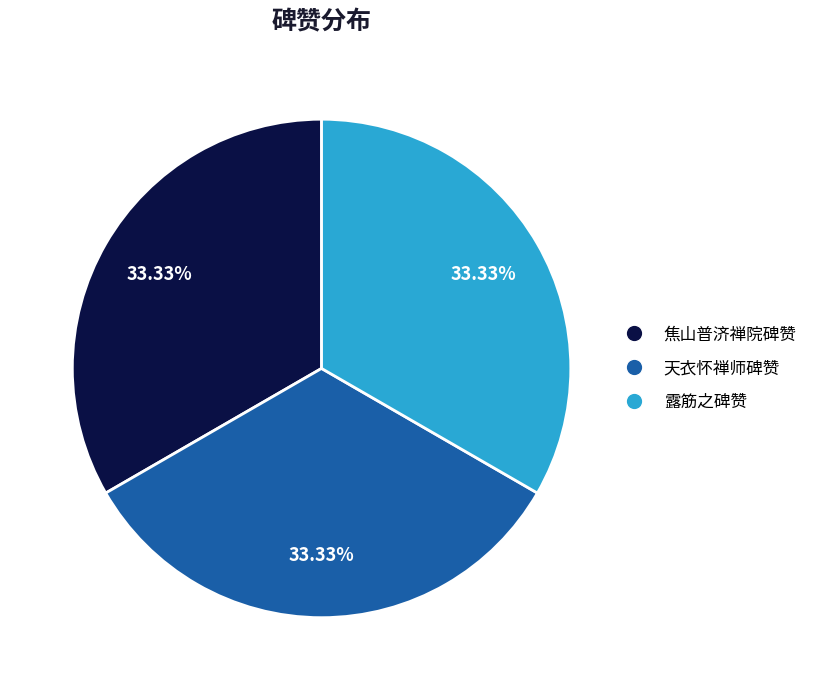

How many segments does this pie chart have?

3